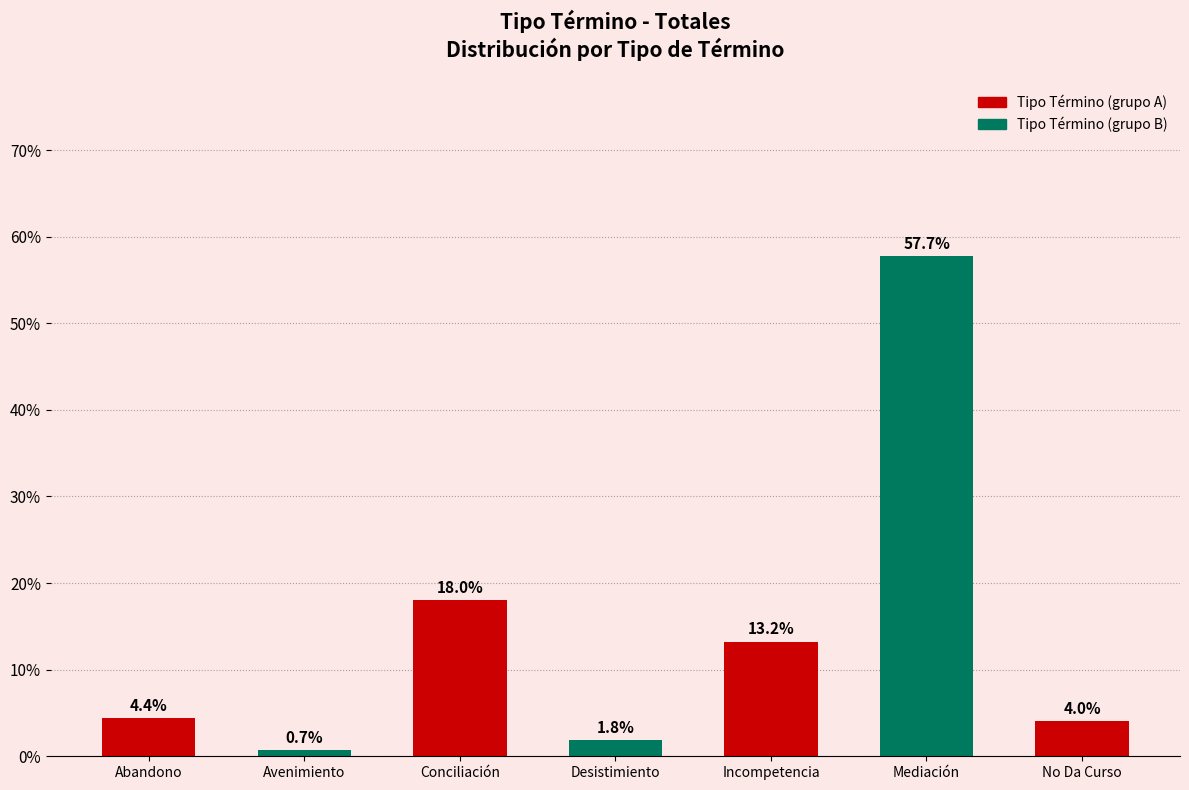

What is the change in value from Incompetencia to Mediación?

+44.5